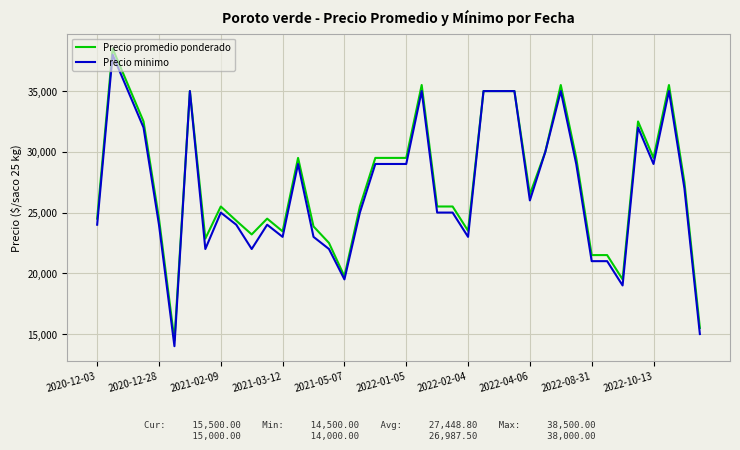

What is the maximum value shown in the chart?

38500